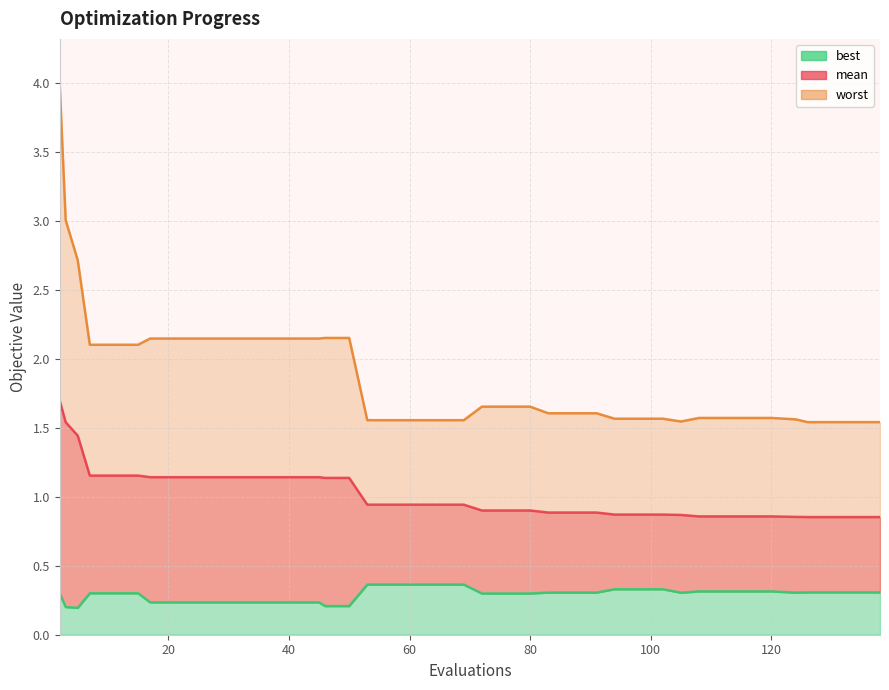

True or false: best has more than 0 interior local peaks.

False